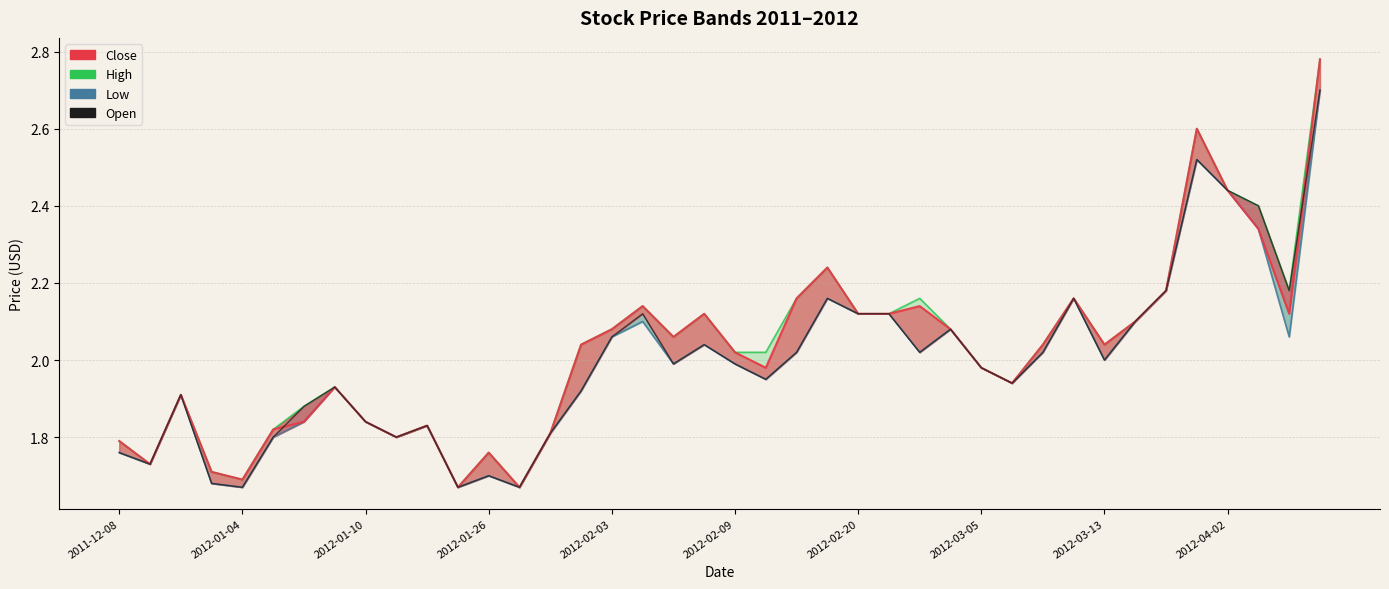

Where is High nearest to the value 2?

2012-02-09